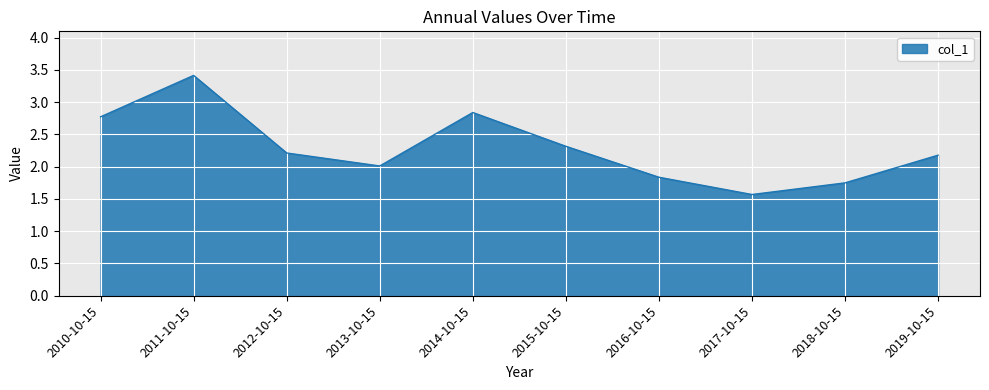

Which label corresponds to the smallest value in the chart?

2017-10-15